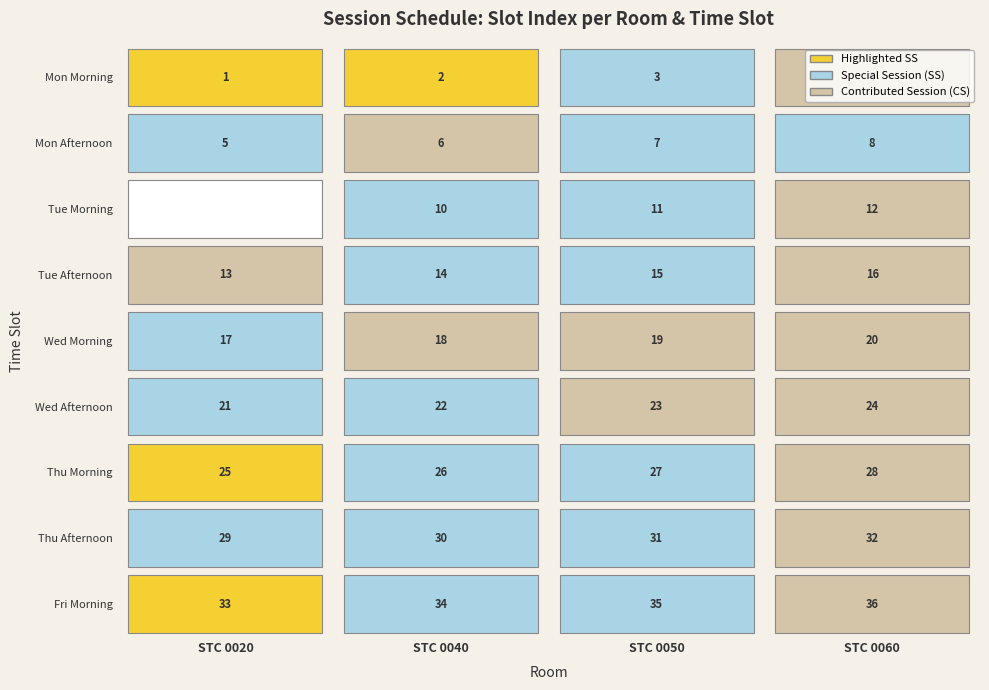

The value of Tue Afternoon at STC 0040 is 20. True or false?

False